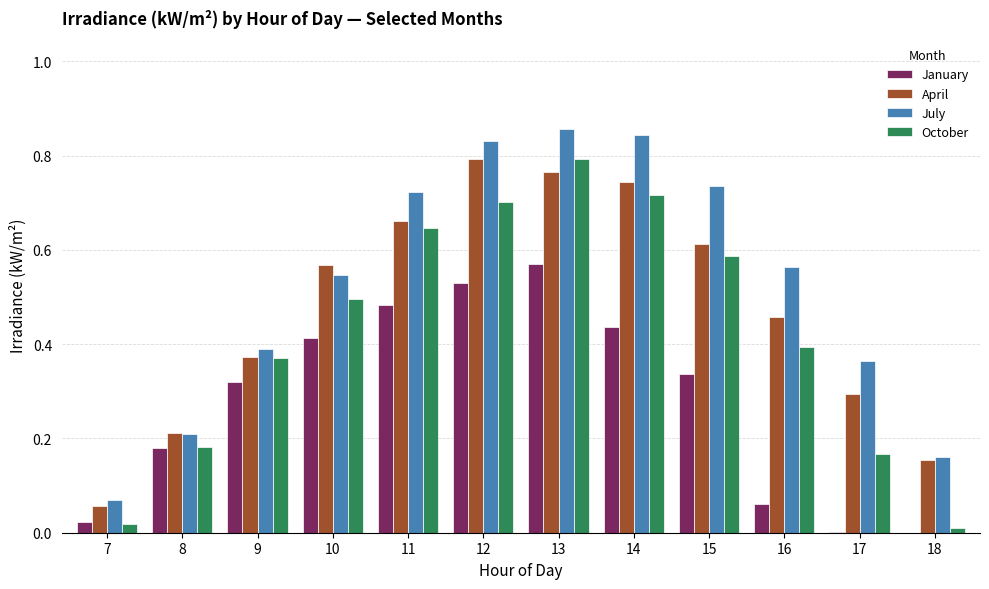

Which series changed the most between 14 and 15?

April